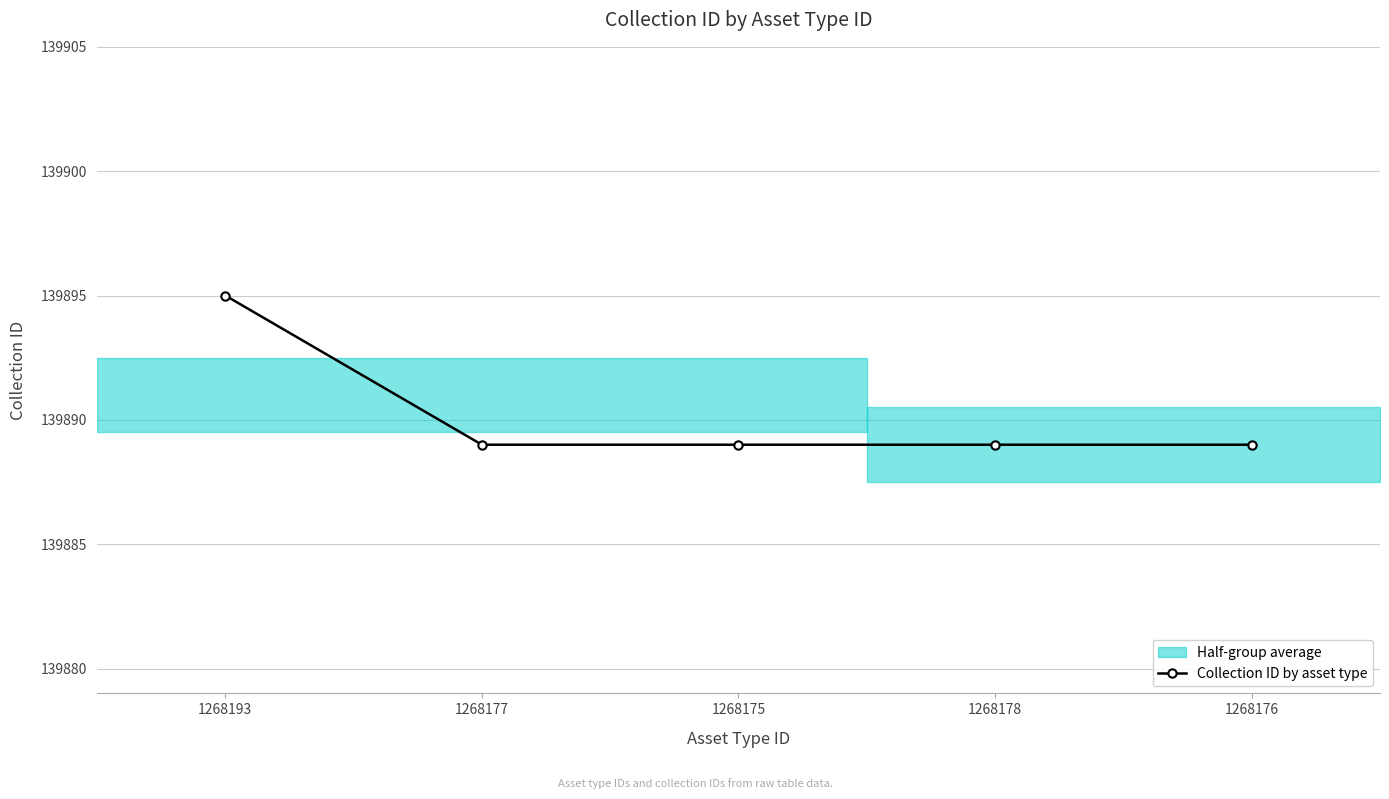

What is the approximate value at 1268177?

139889